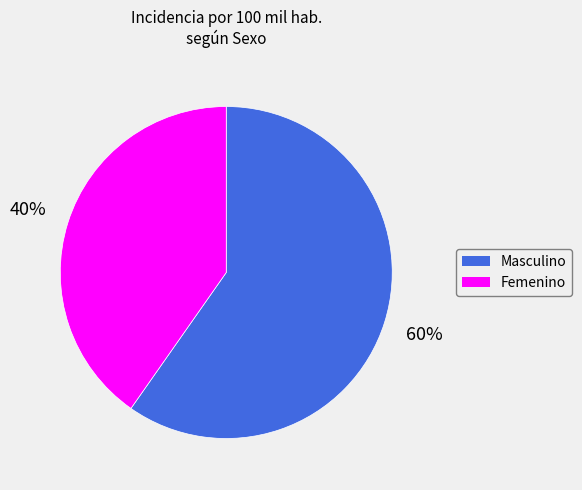

Combined, do Masculino and Femenino account for over 50%?

Yes